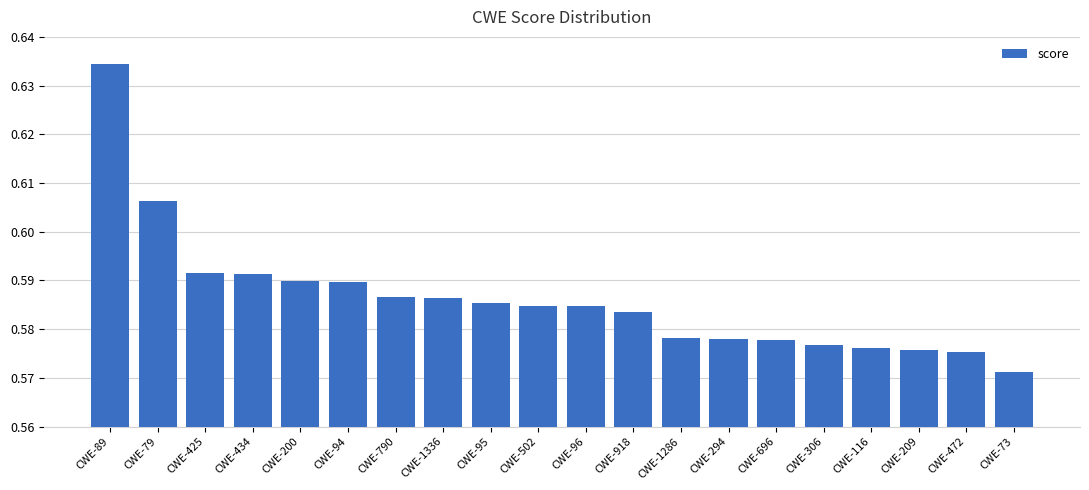

Count the number of categories in the chart.

20